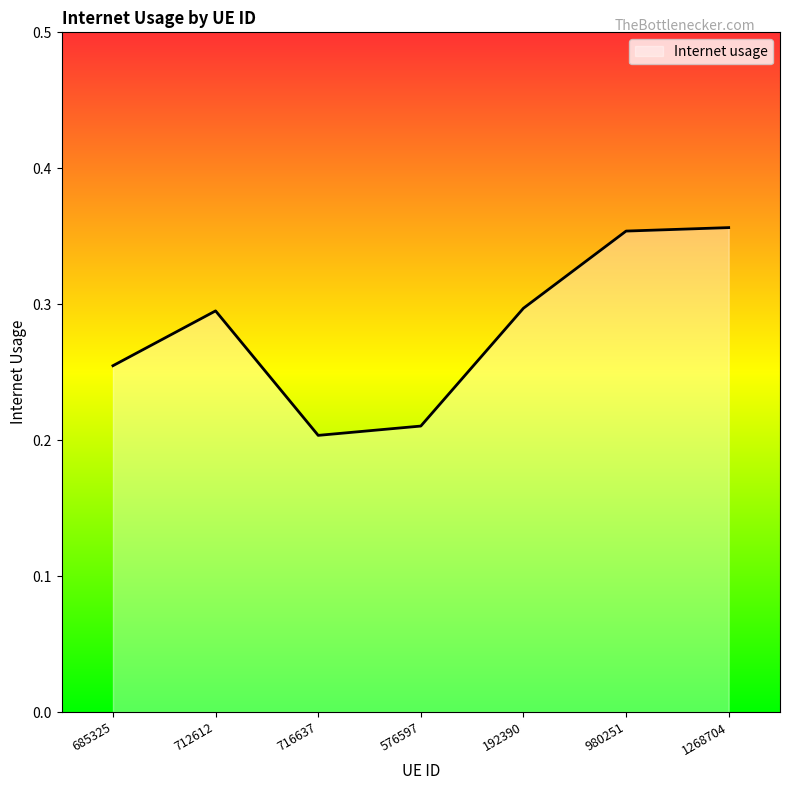

How many values are between 0 and 1?

7